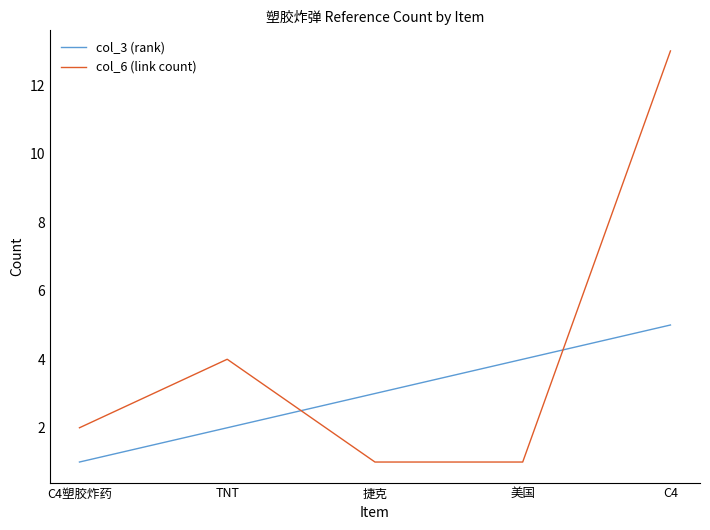

Which series changed the most between TNT and 美国?

col_6 (link count)